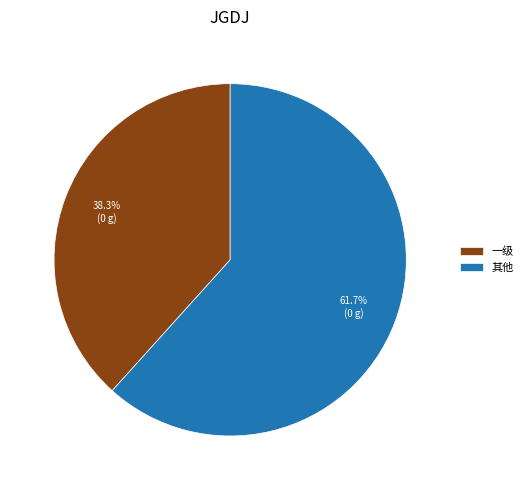

Approximately how many times larger is the value at 一级 compared to 其他?

0.6